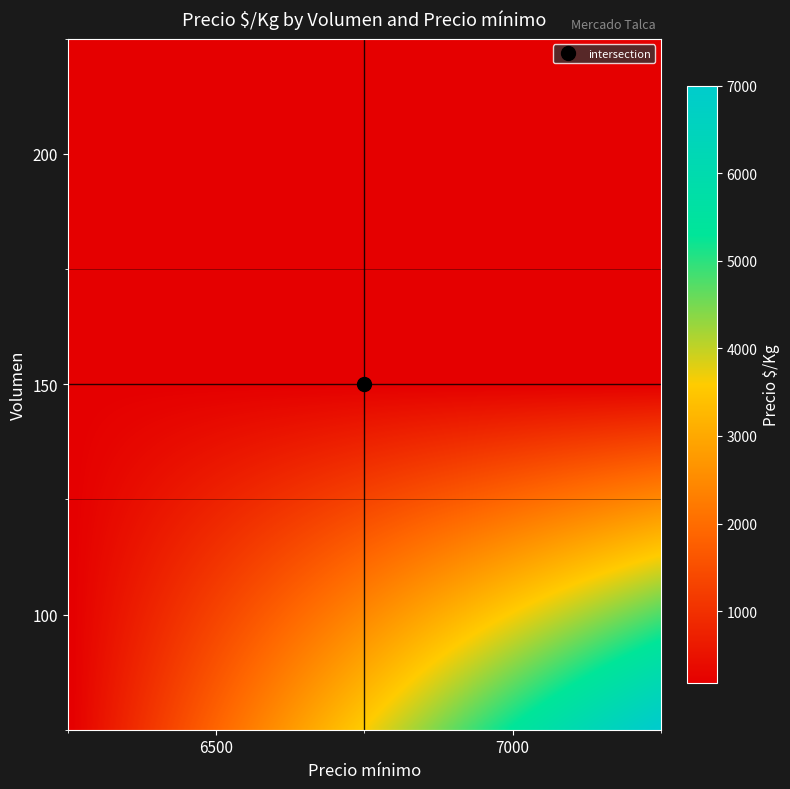

Reading left to right, what are all the values shown in this chart?

100: 6500=181	7000=7000
150: 6500=181	7000=194
200: 6500=181	7000=194